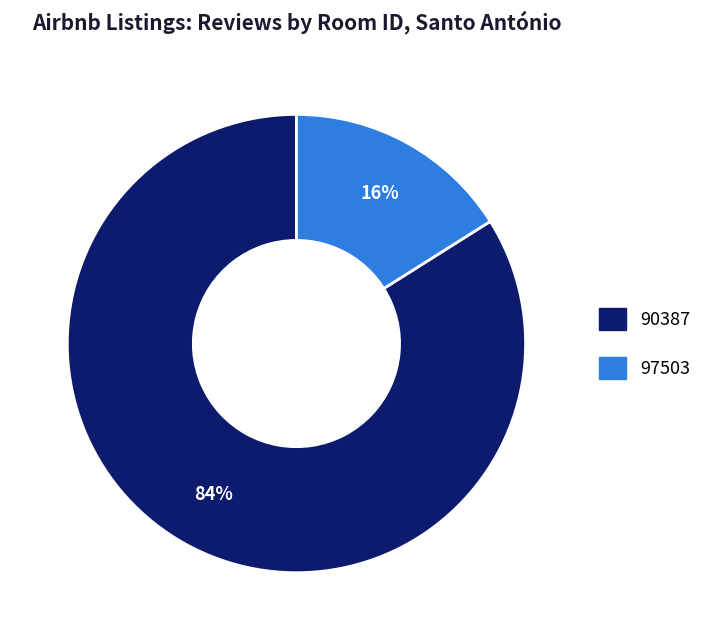

Does 90387 account for over 50% of the chart?

Yes